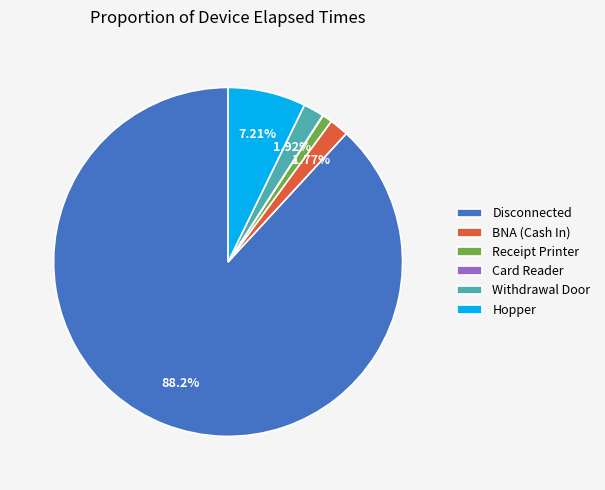

Is Withdrawal Door the majority of the pie?

No